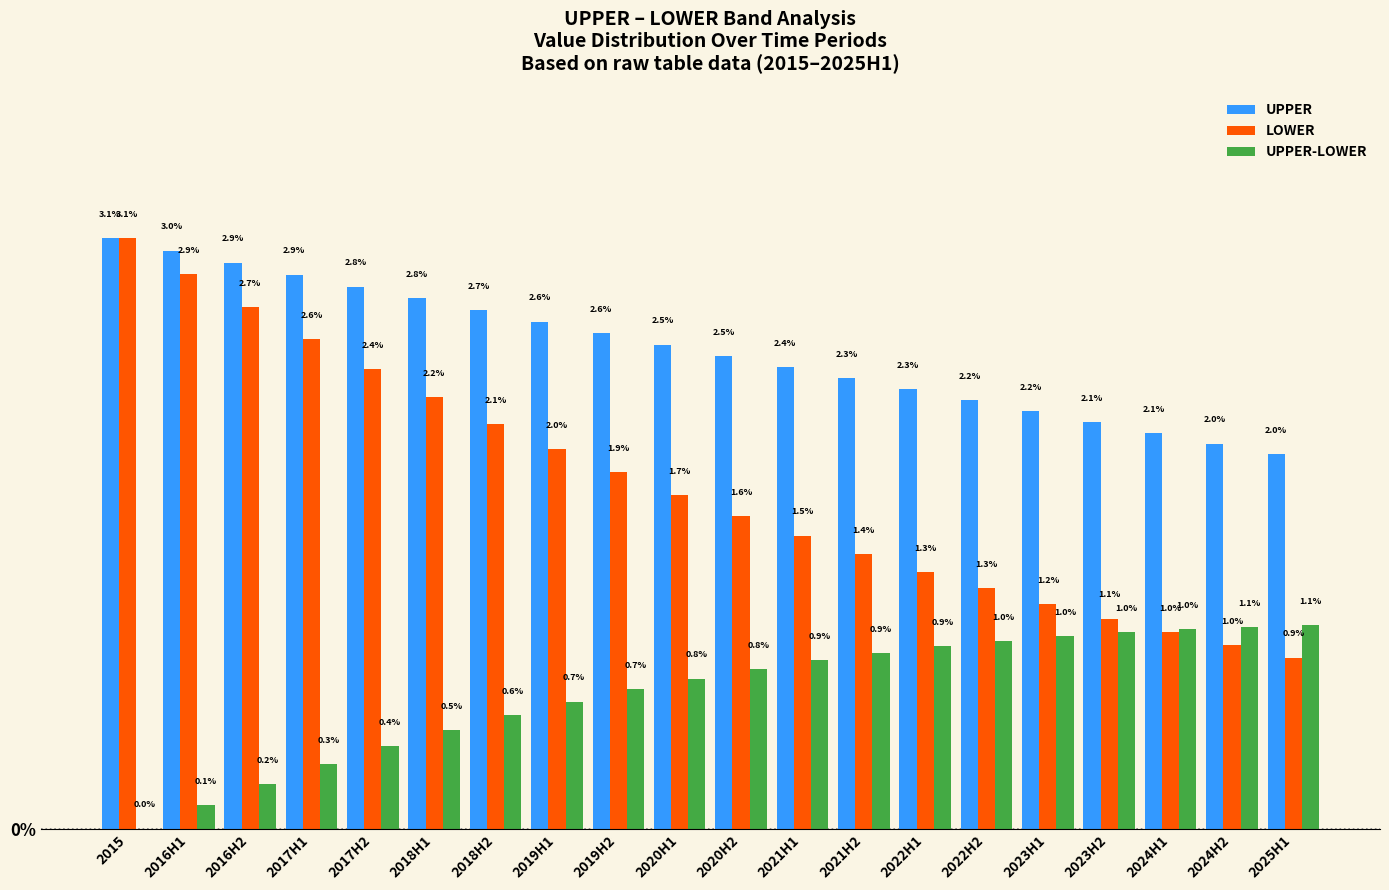

Reading left to right, what are all the values shown in this chart?

UPPER: 2015=3.1	2016H1=3.0	2016H2=2.9	2017H1=2.9	2017H2=2.8	2018H1=2.8	2018H2=2.7	2019H1=2.6	2019H2=2.6	2020H1=2.5	2020H2=2.5	2021H1=2.4	2021H2=2.3	2022H1=2.3	2022H2=2.2	2023H1=2.2	2023H2=2.1	2024H1=2.1	2024H2=2.0	2025H1=2.0
LOWER: 2015=3.1	2016H1=2.9	2016H2=2.7	2017H1=2.6	2017H2=2.4	2018H1=2.2	2018H2=2.1	2019H1=2.0	2019H2=1.9	2020H1=1.7	2020H2=1.6	2021H1=1.5	2021H2=1.4	2022H1=1.3	2022H2=1.3	2023H1=1.2	2023H2=1.1	2024H1=1.0	2024H2=1.0	2025H1=0.9
UPPER-LOWER: 2015=0.0	2016H1=0.1	2016H2=0.2	2017H1=0.3	2017H2=0.4	2018H1=0.5	2018H2=0.6	2019H1=0.7	2019H2=0.7	2020H1=0.8	2020H2=0.8	2021H1=0.9	2021H2=0.9	2022H1=0.9	2022H2=1.0	2023H1=1.0	2023H2=1.0	2024H1=1.0	2024H2=1.1	2025H1=1.1